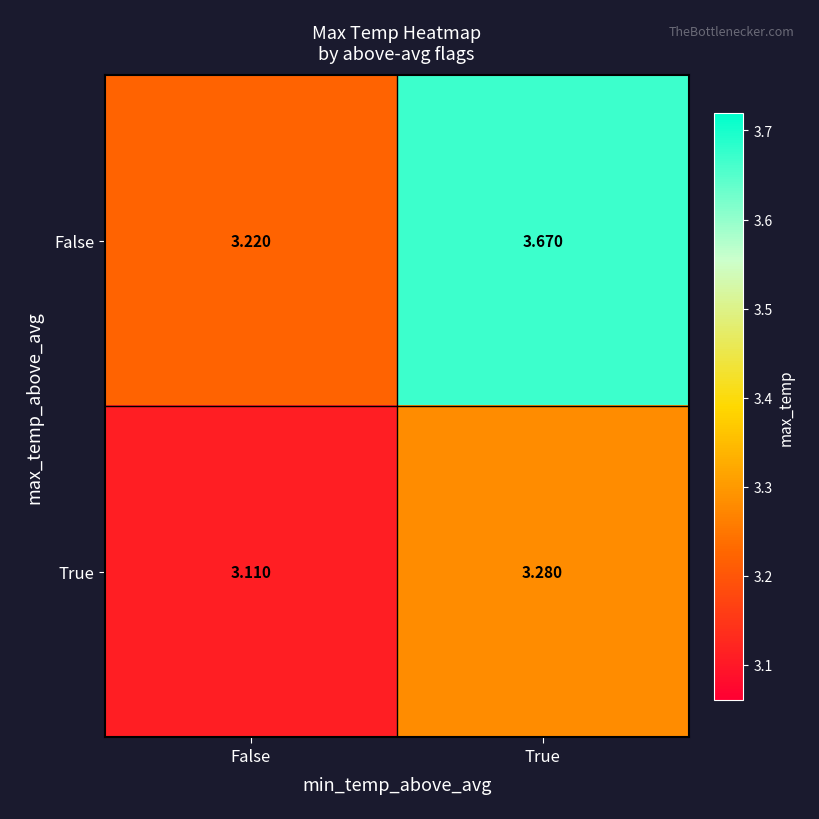

Where is True nearest to the value 3?

False